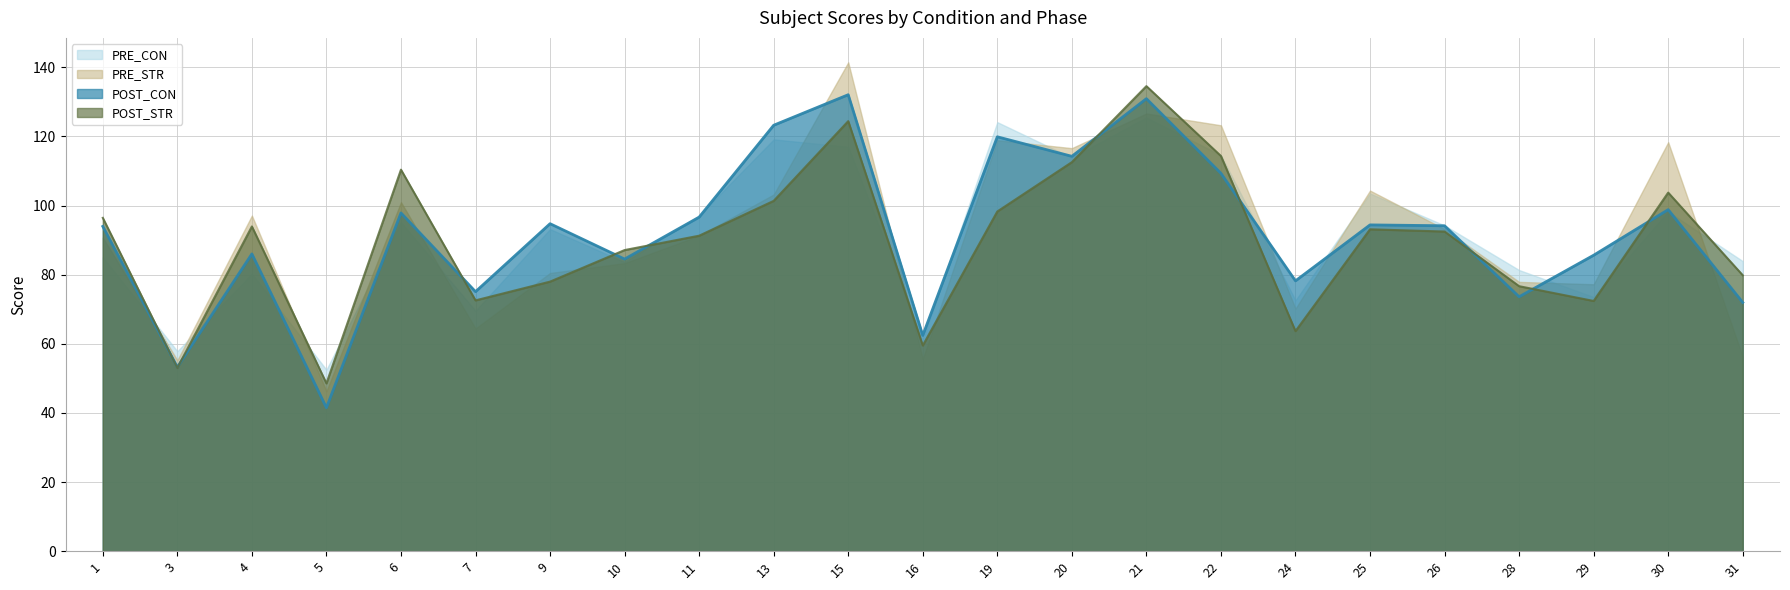

What are all the series names shown in the legend?

PRE_CON, PRE_STR, POST_CON, POST_STR